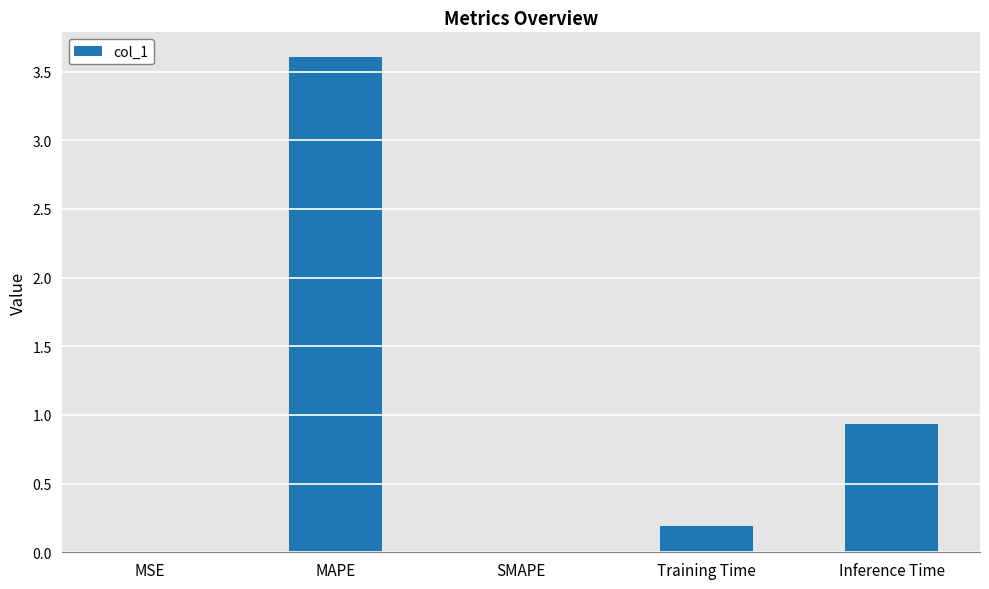

What is the change in value from MAPE to Training Time?

-3.4